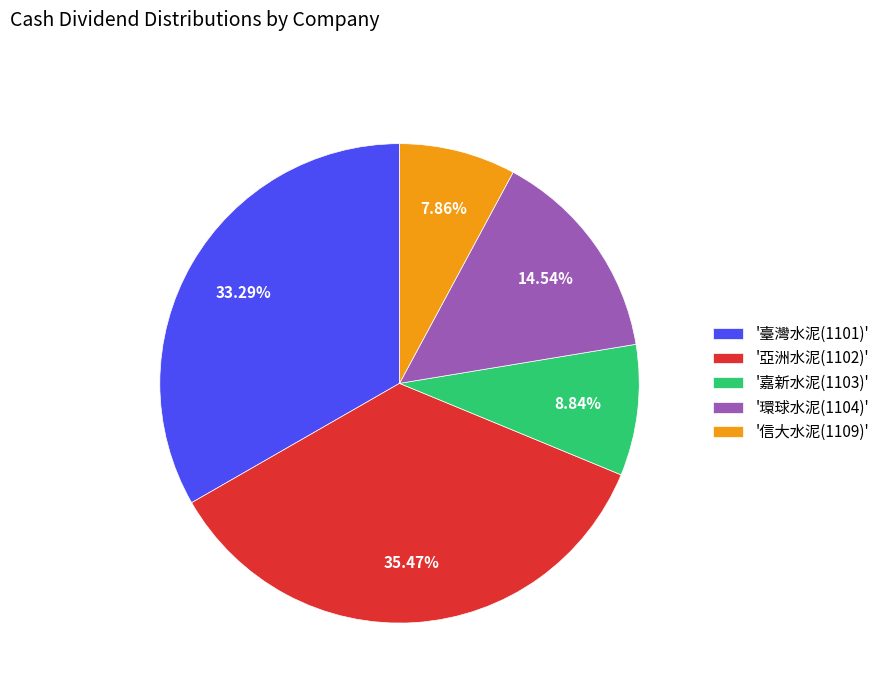

Is there any slice that represents more than half of the pie?

No